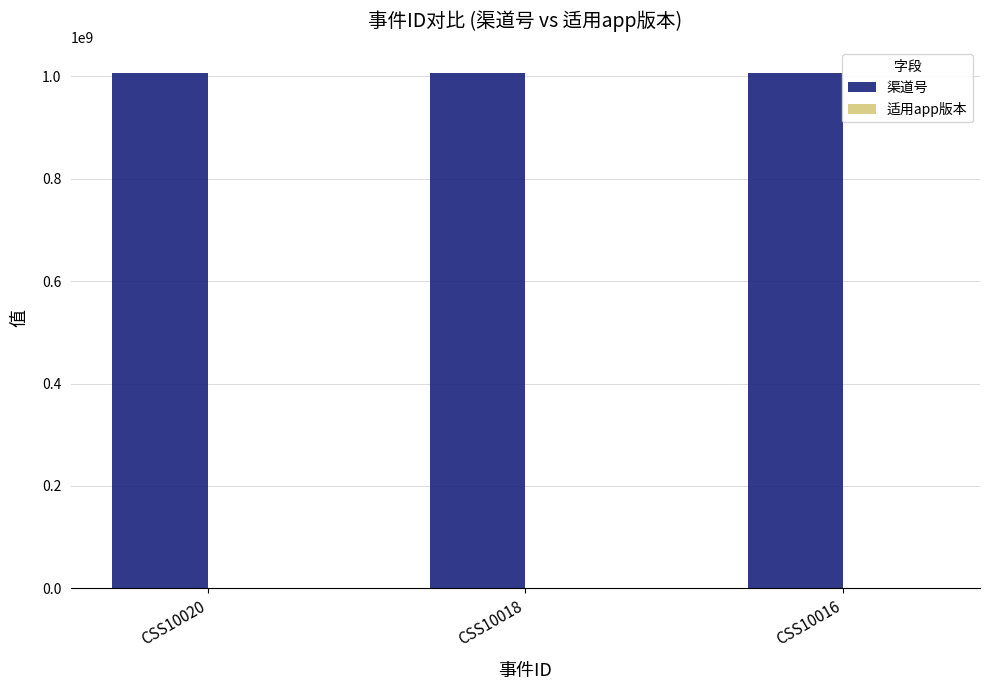

What is the sum of all 渠道号 values?

3018036009